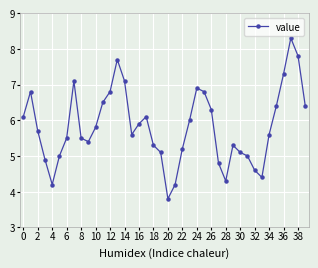

Does the chart have visible grid lines?

Yes